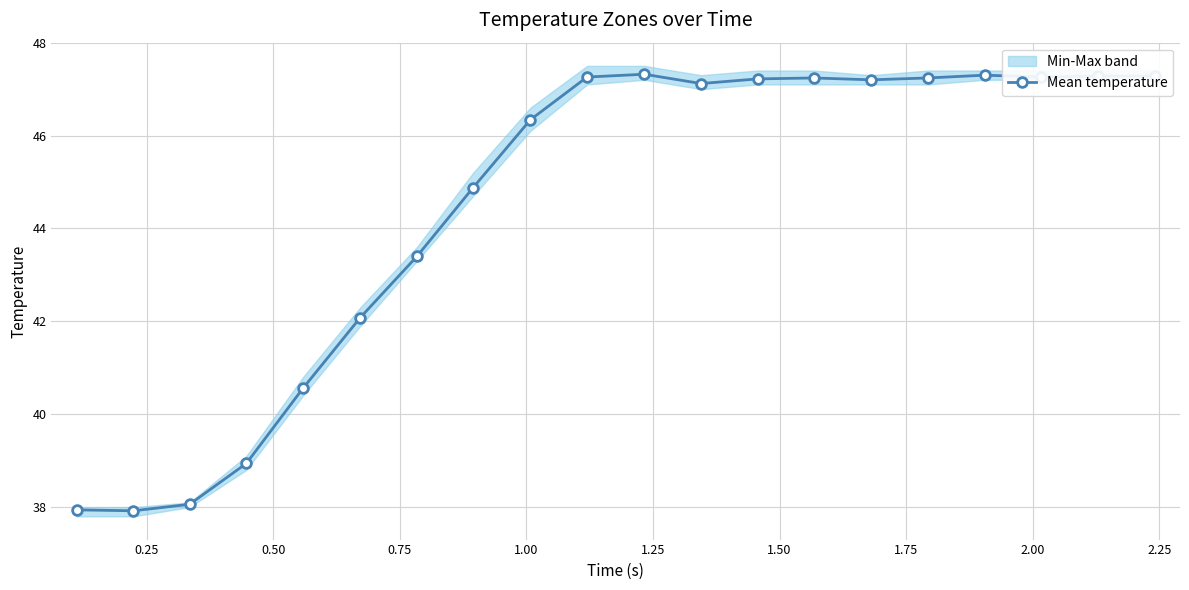

What is the minimum value for Mean temperature?

37.9